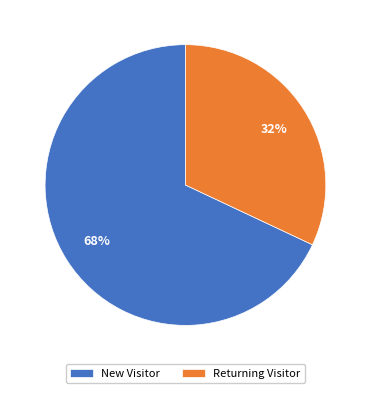

True or false: Returning Visitor accounts for 24% of the total.

False